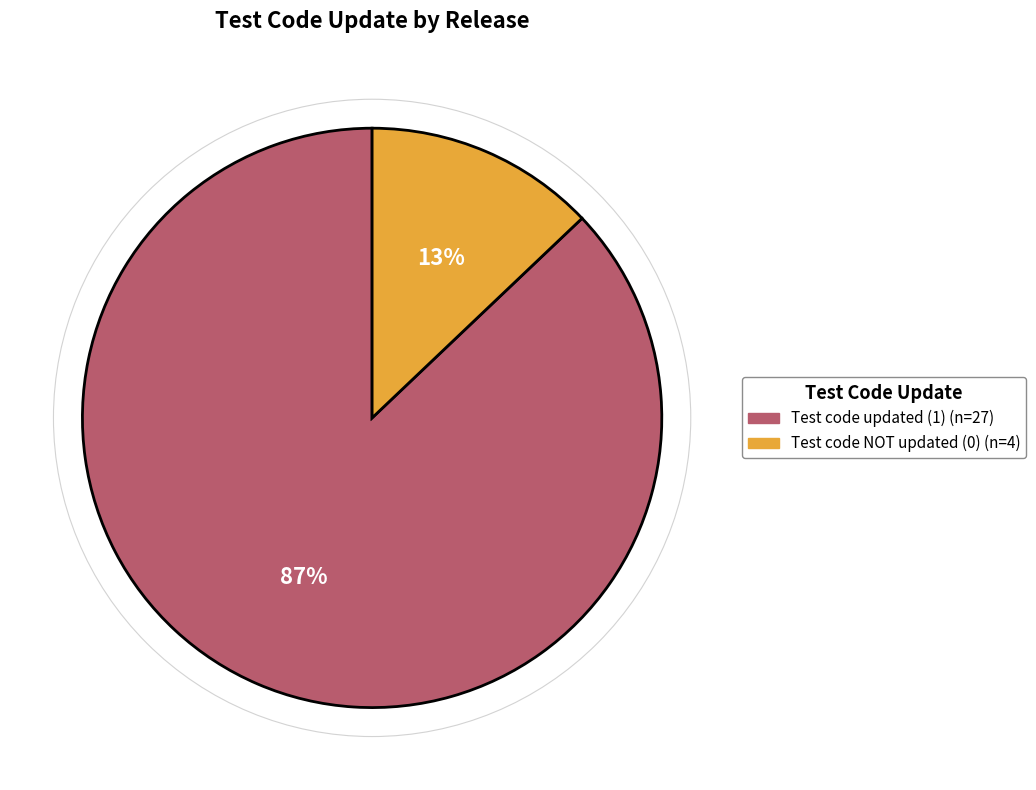

Does any single category account for the majority?

Yes